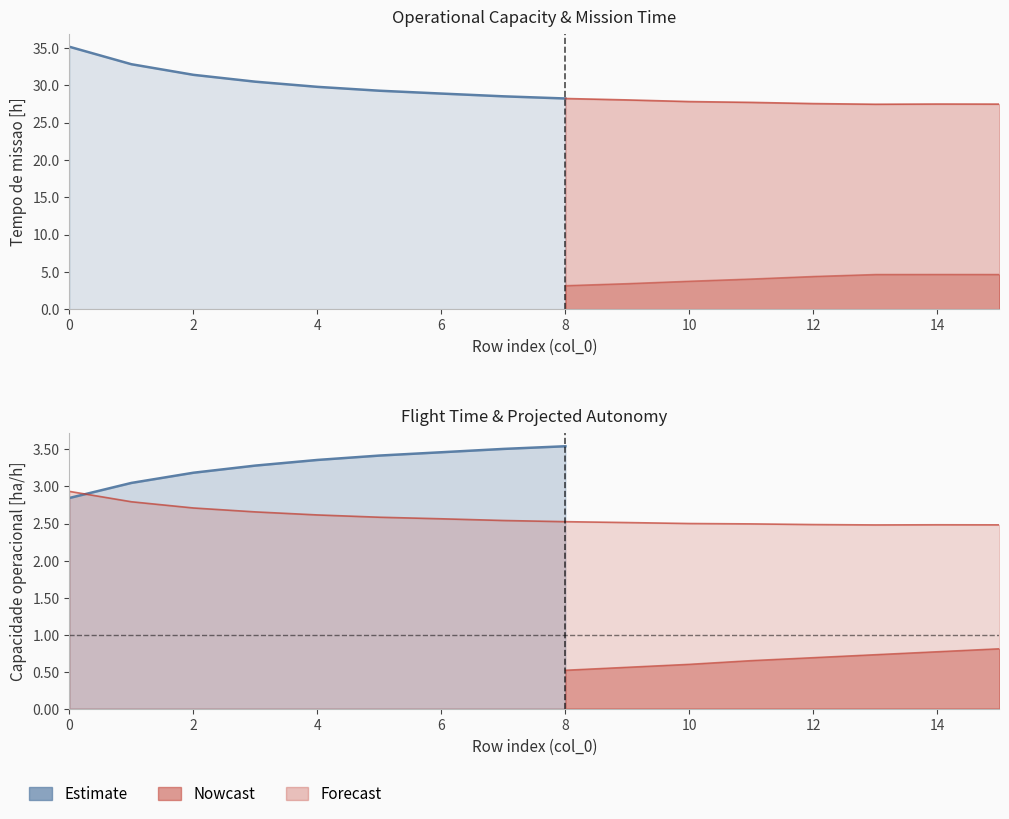

Count the number of categories in the chart.

16